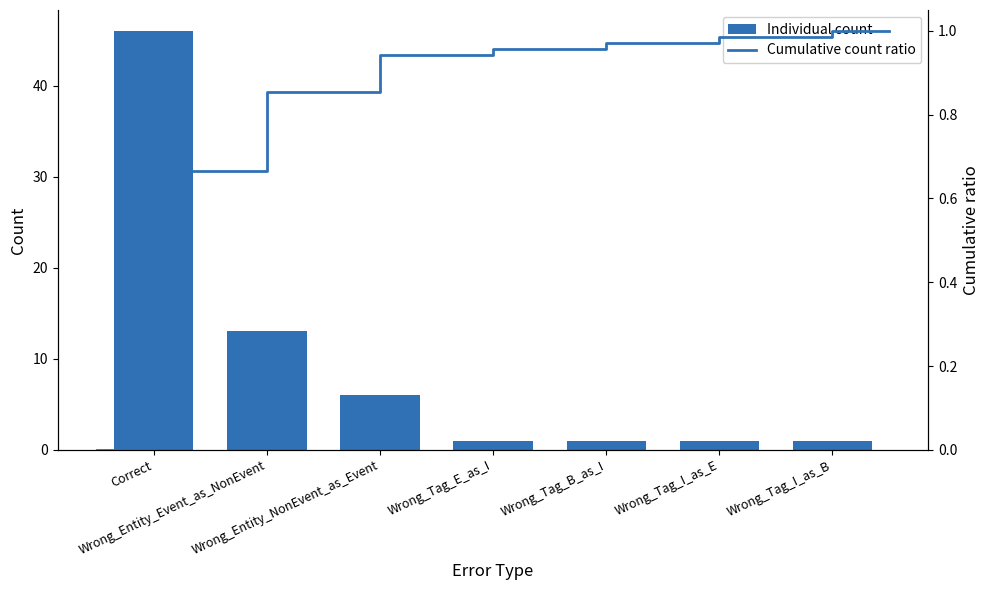

How many values are between 1 and 13?

6